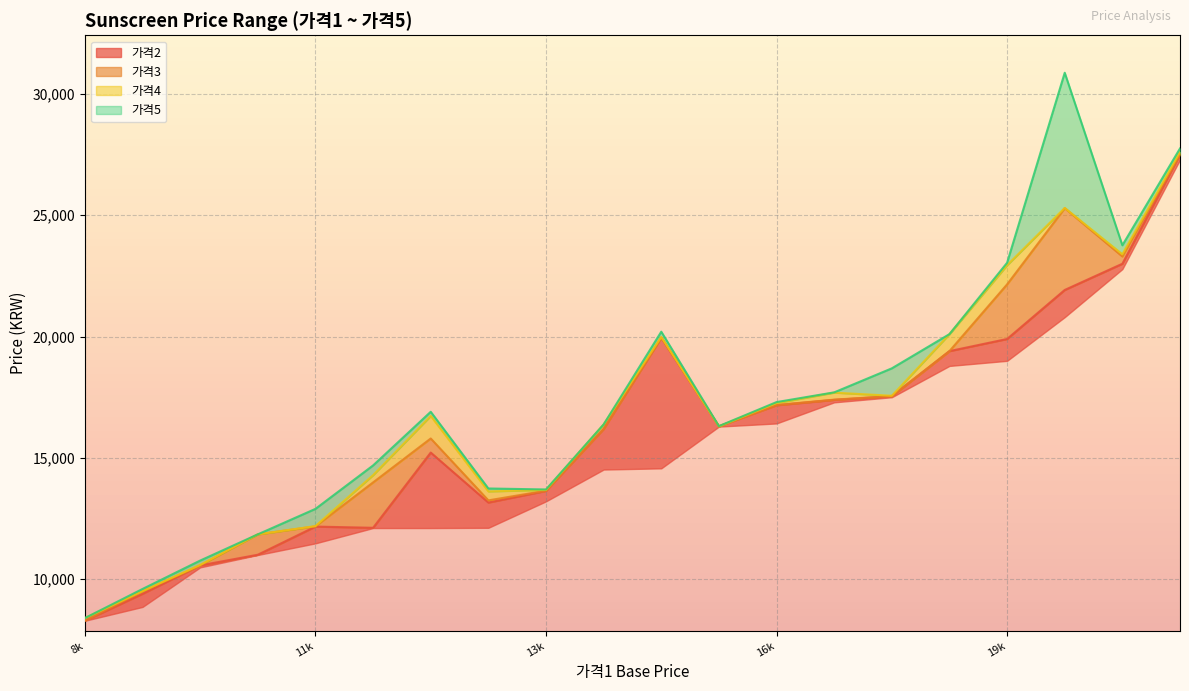

Is it true that 가격5 equals 9600 at 8860?

True